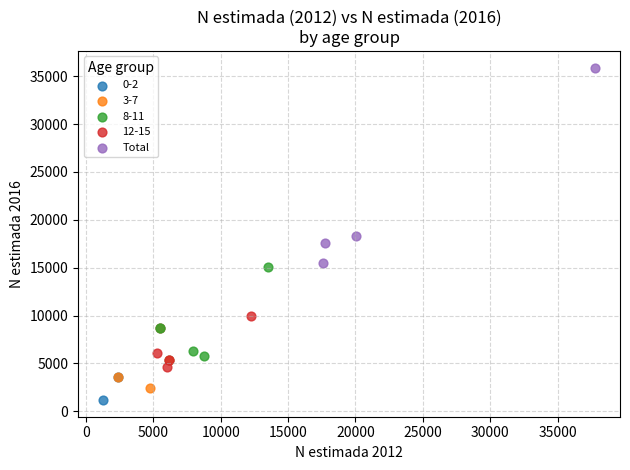

Which series contains the highest Y value?

Total